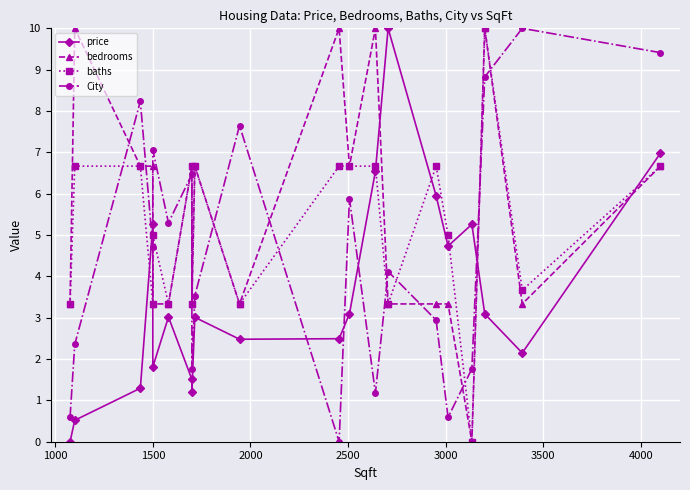

How many lines are shown in the chart?

4